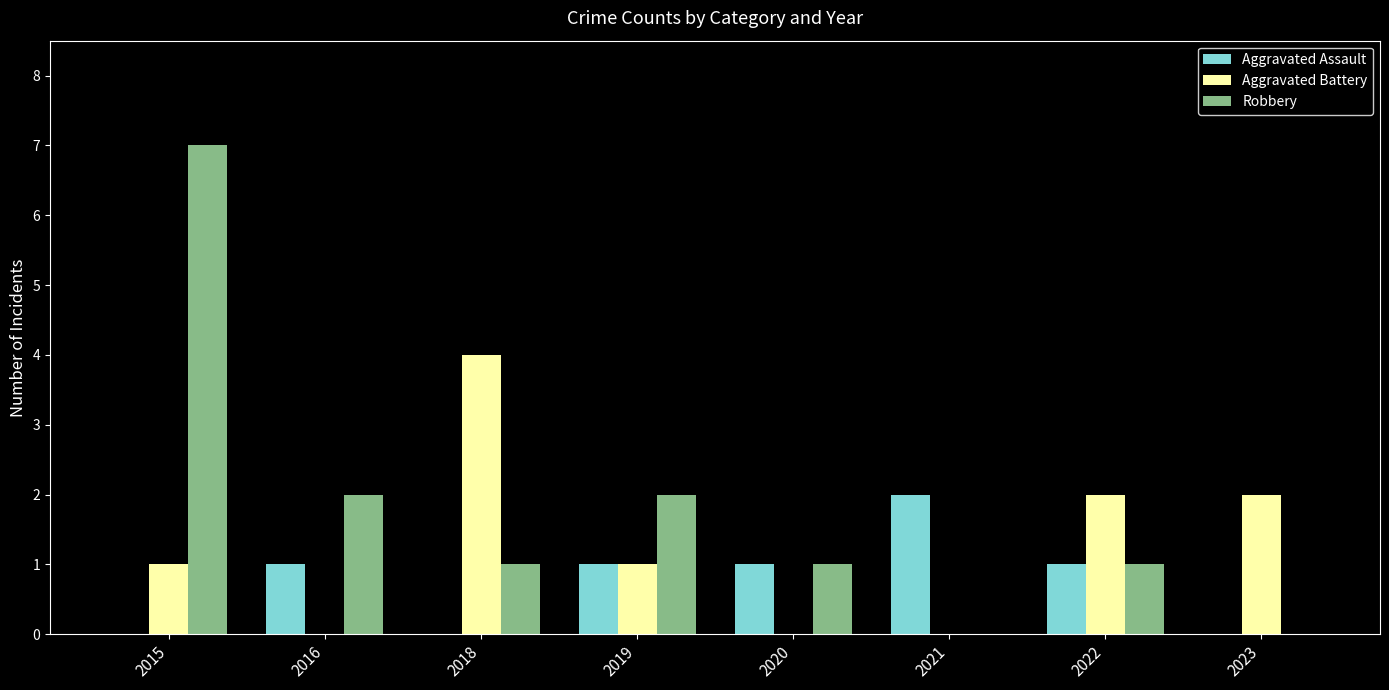

Reading right to left, what are all the values shown in this chart?

Aggravated Assault: 2023=0	2022=1	2021=2	2020=1	2019=1	2018=0	2016=1	2015=0
Aggravated Battery: 2023=2	2022=2	2021=0	2020=0	2019=1	2018=4	2016=0	2015=1
Robbery: 2023=0	2022=1	2021=0	2020=1	2019=2	2018=1	2016=2	2015=7